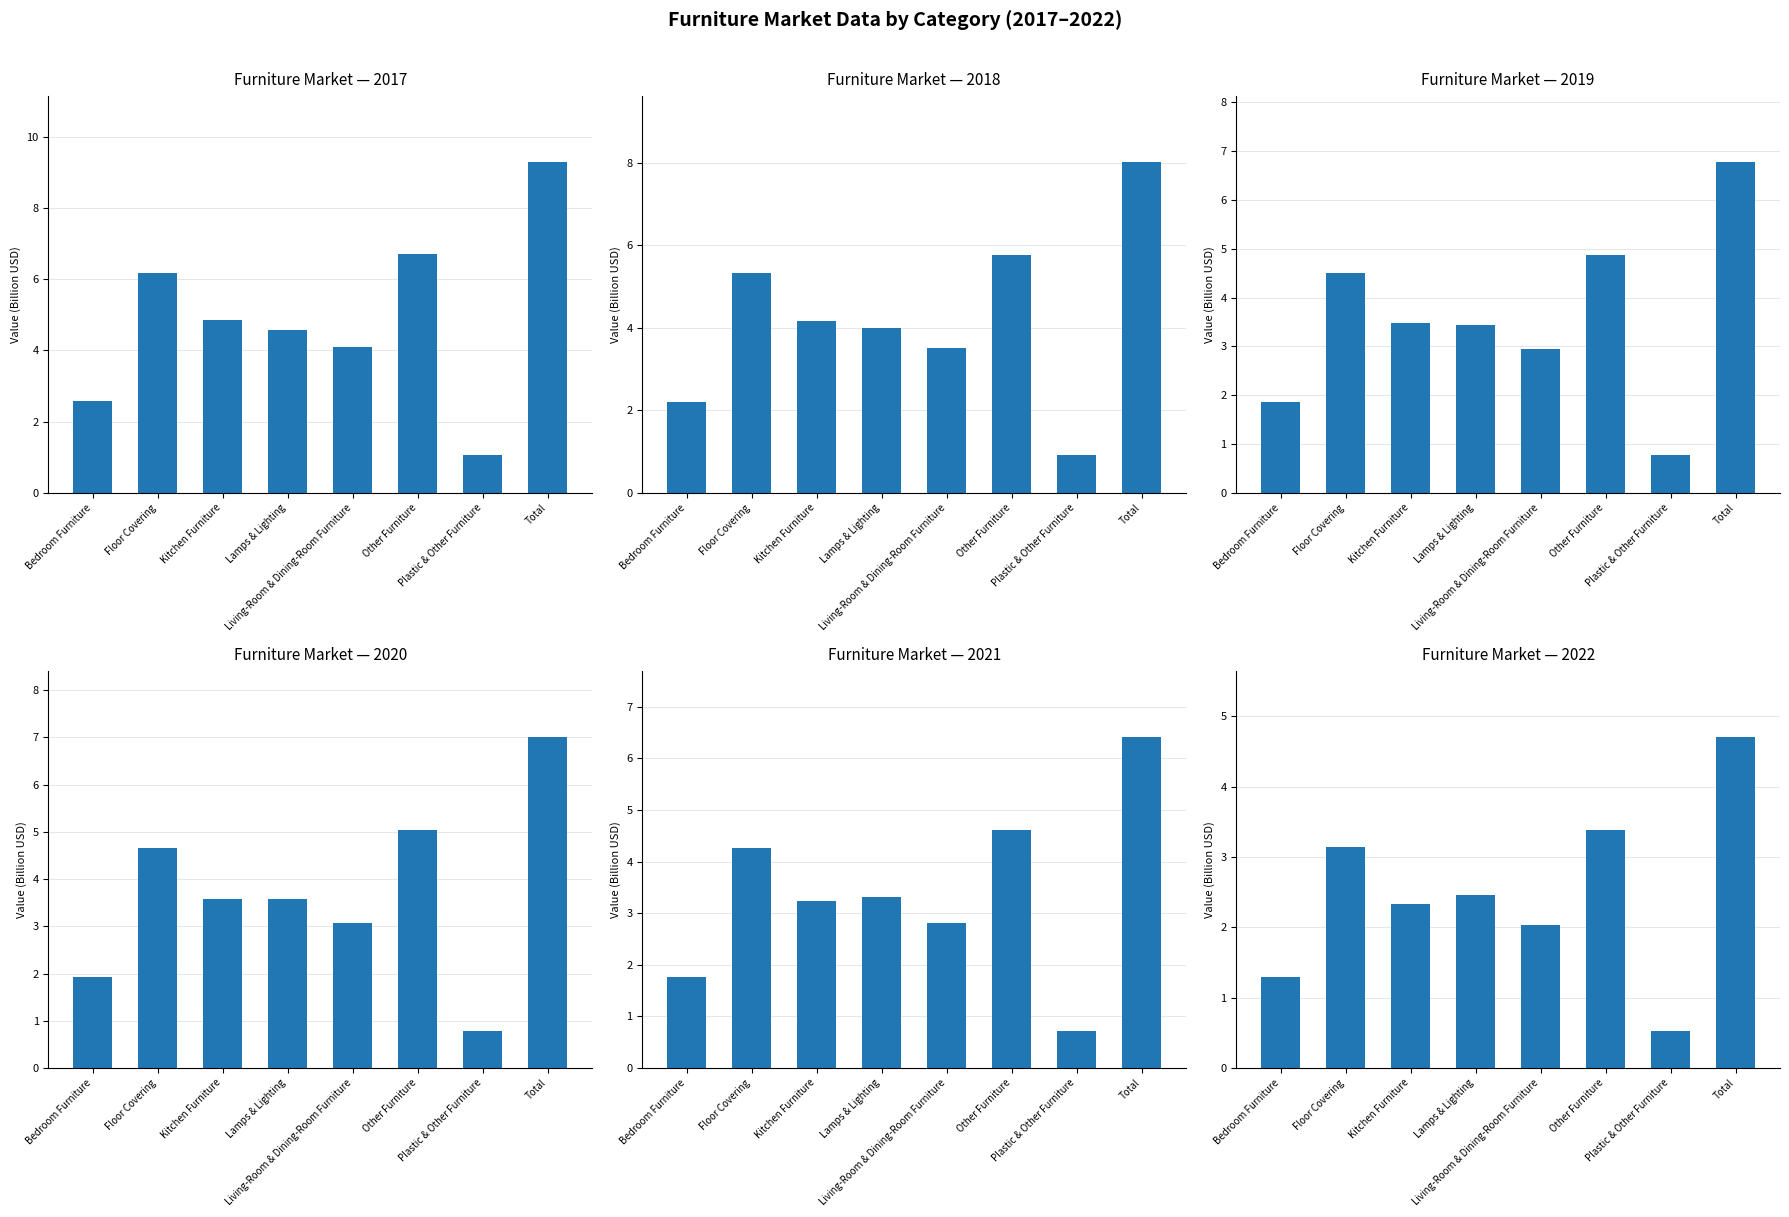

How many values in the 2017 series are below 4?

2